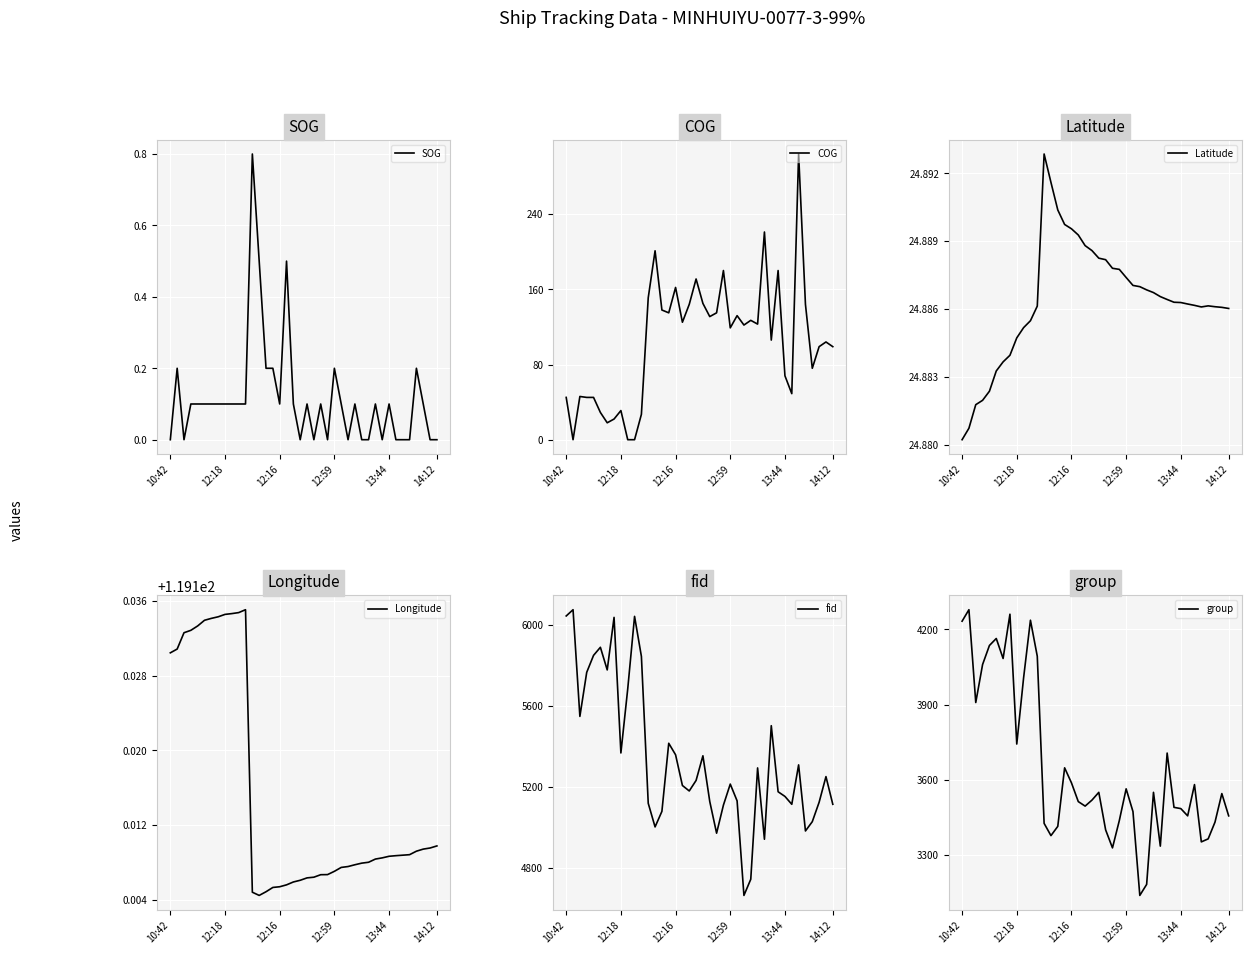

What is the highest value of the SOG series?

0.8